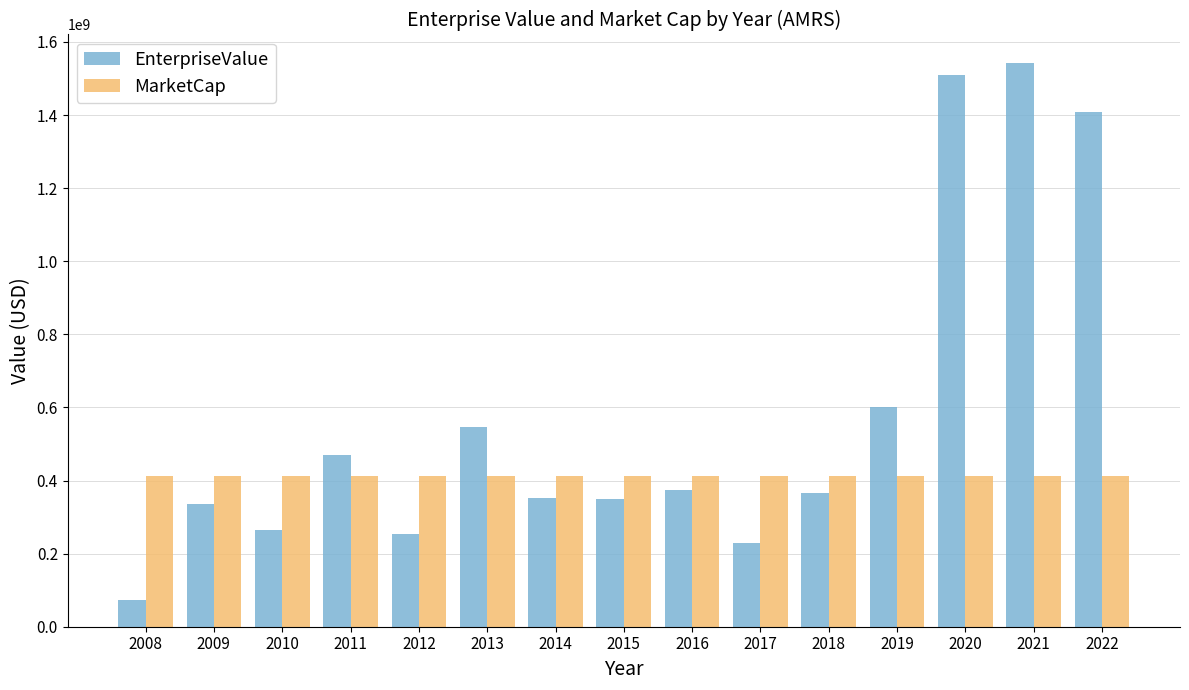

What is the highest value of the MarketCap series?

413712302.0